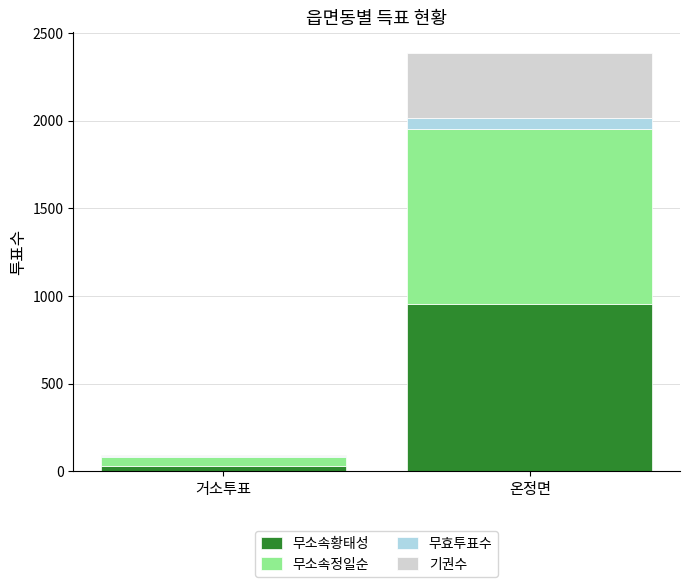

At which label does 무소속황태성 reach its peak?

온정면